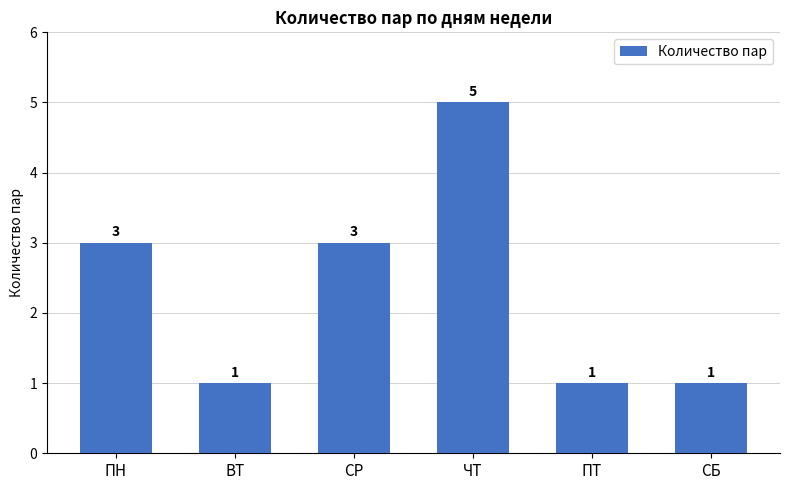

How many bars are there in total?

6